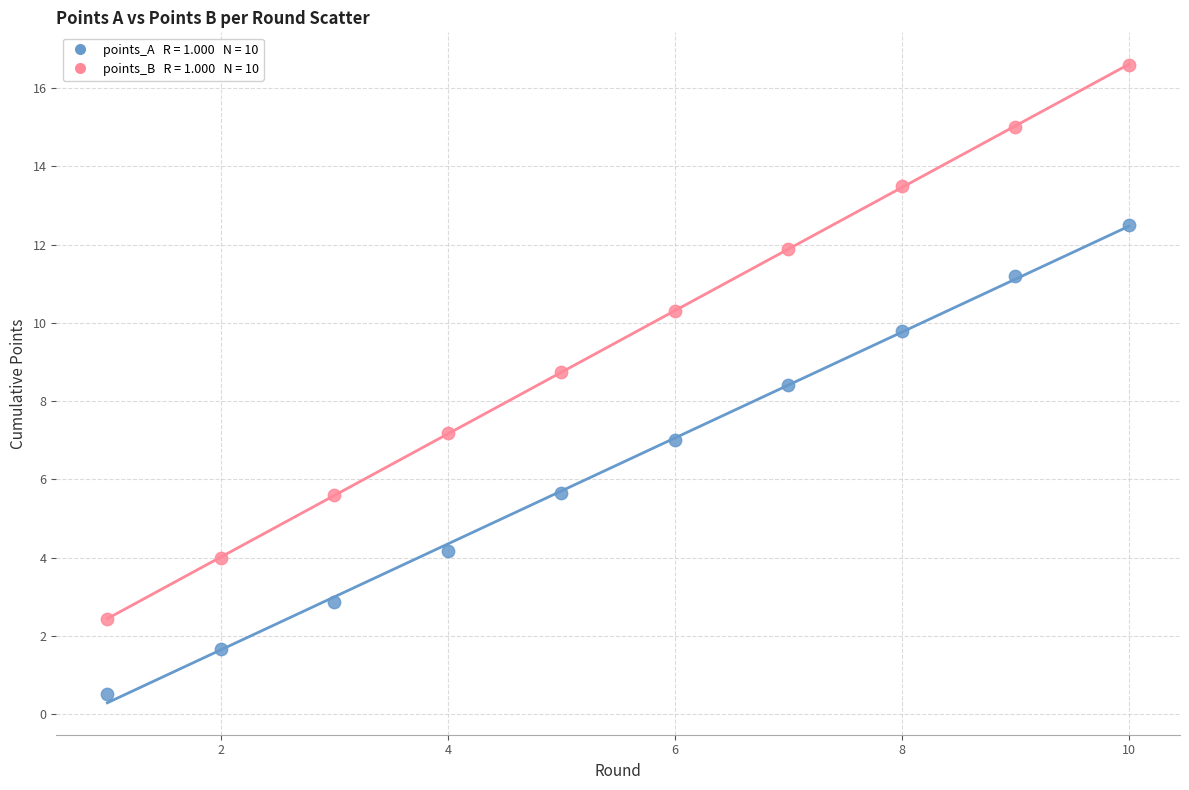

Across all series, what Y value is closest to 8?

8.4